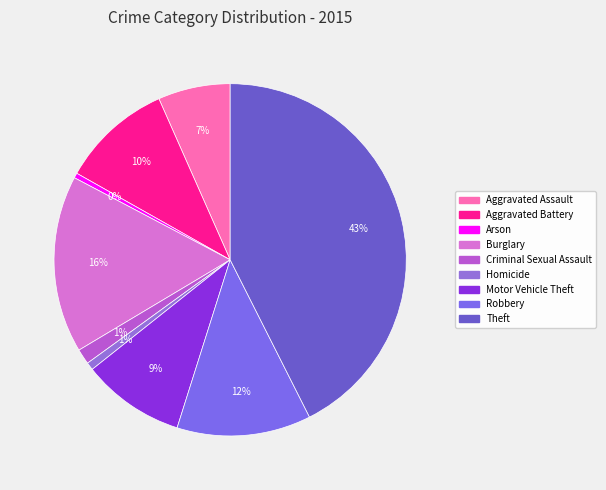

What is the change in value from Robbery to Theft?

+730